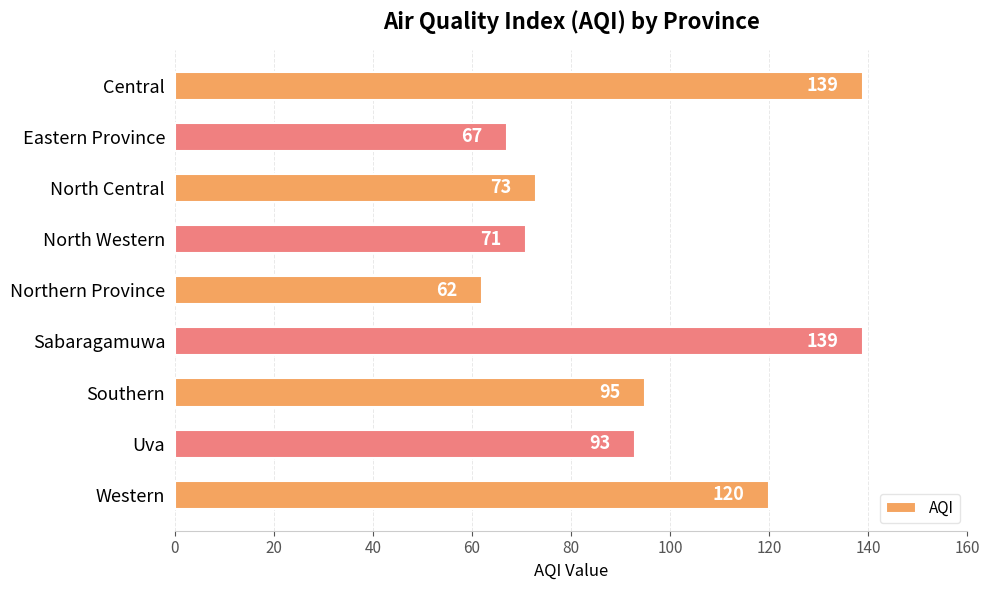

Approximately how many times larger is the value at Southern compared to Sabaragamuwa?

0.7